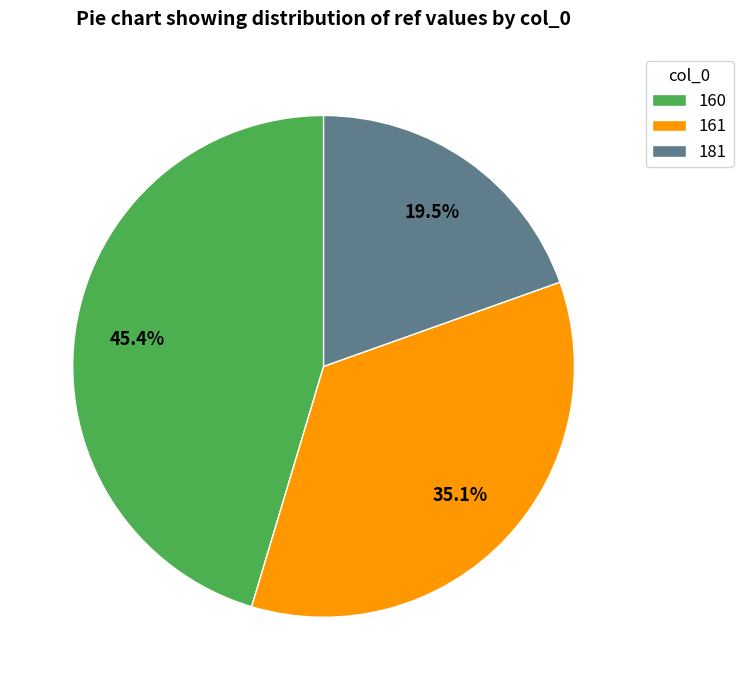

Does any single category account for the majority?

No